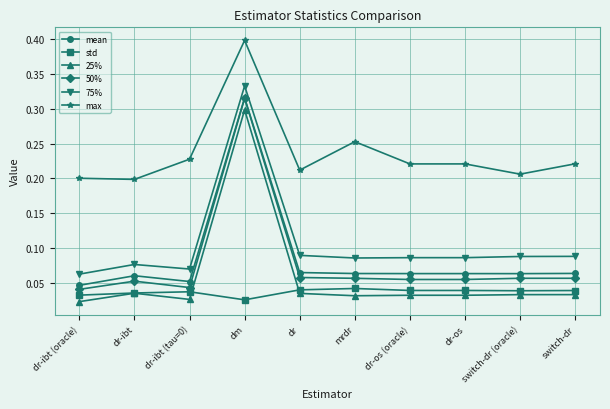

What position from the right is dr-os?

3